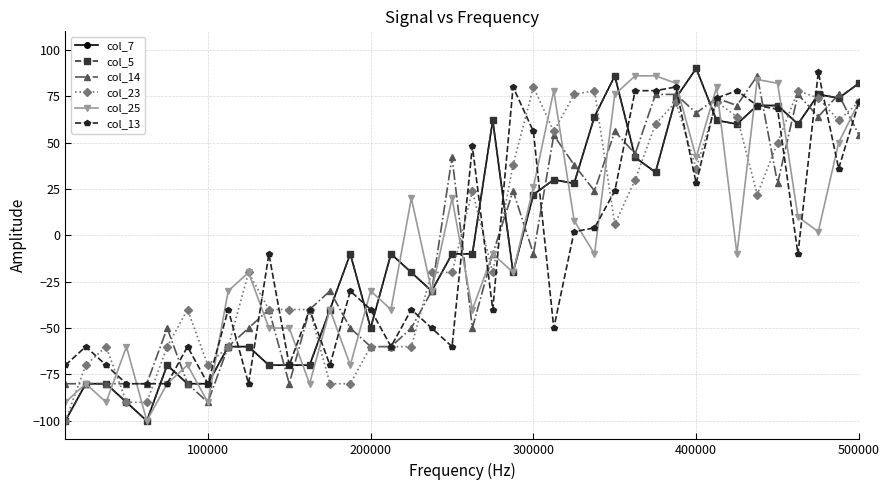

Is this an area chart (filled region under the line)?

No